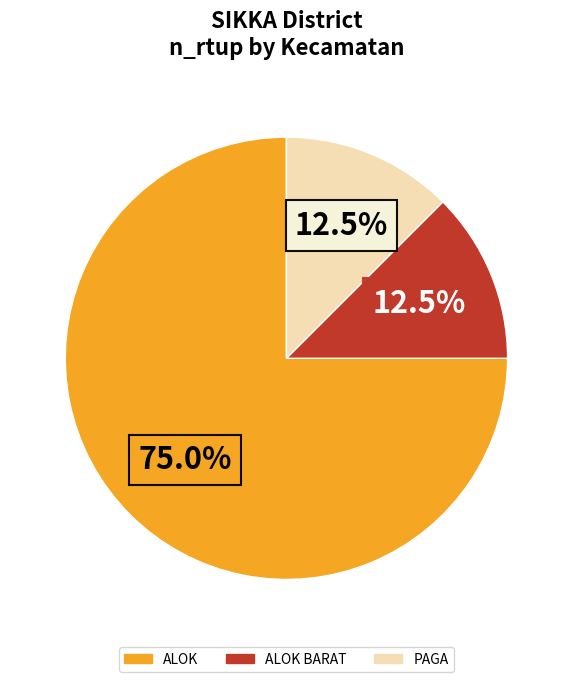

Is there a majority slice in this chart?

Yes